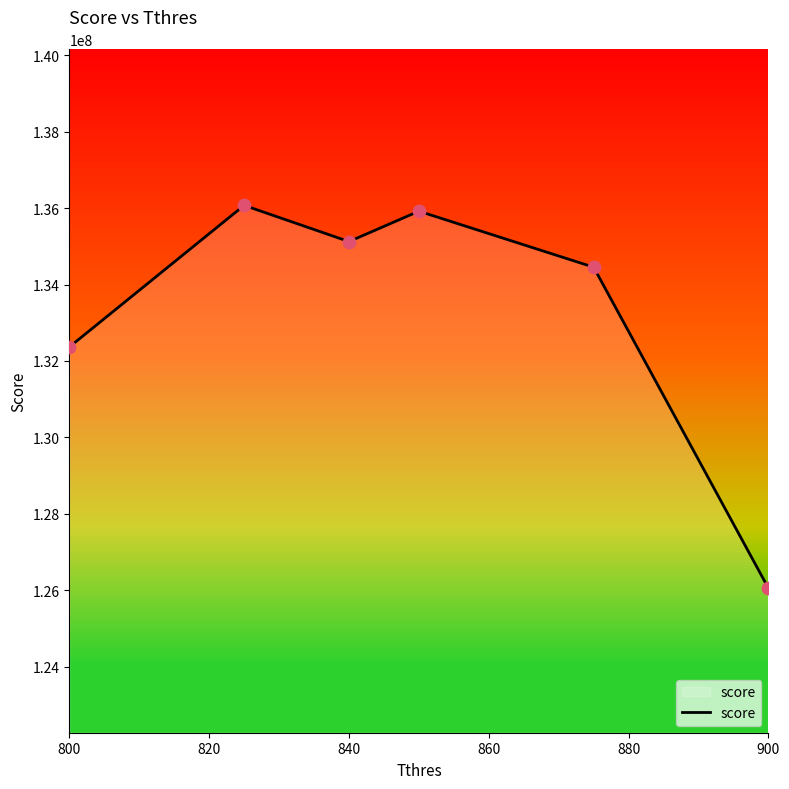

How many interior local valleys (lower than both neighbors) does the data have?

1